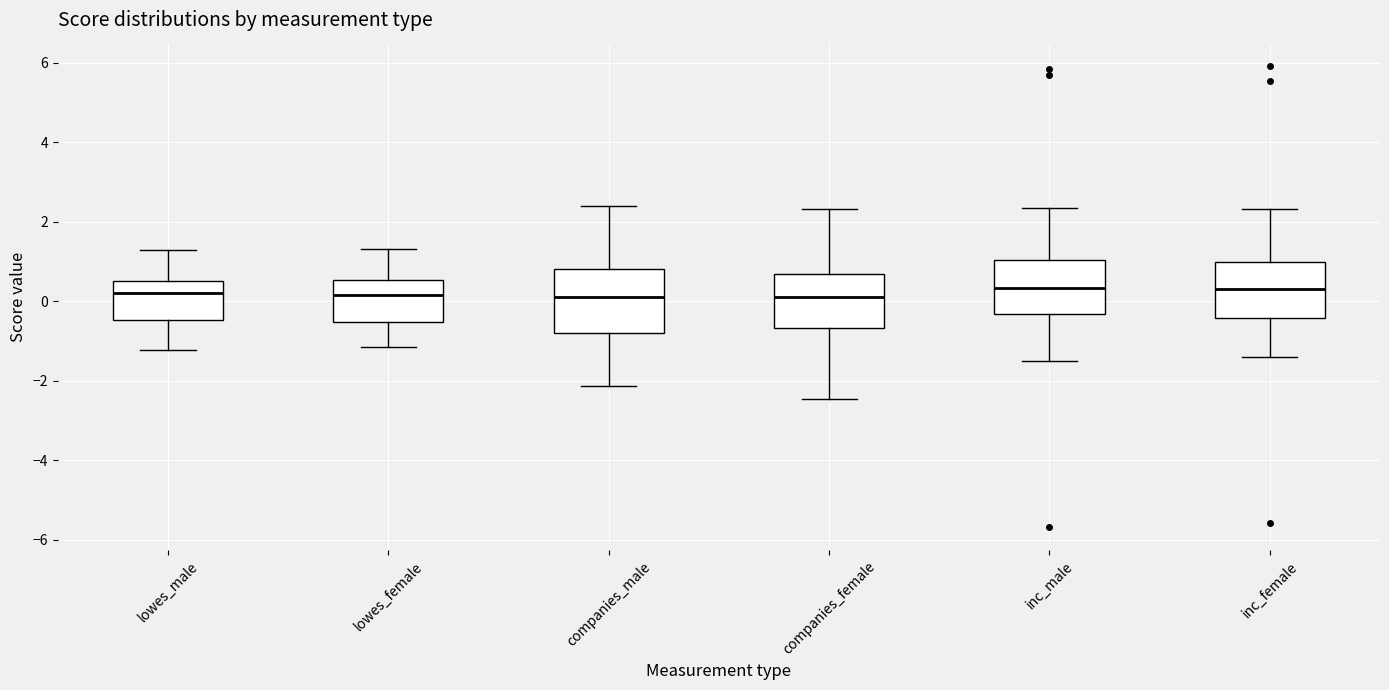

Where does the lower whisker of the box for inc_female end on the y-axis? The values are not printed on the chart, so give them approximately, as read against the axis.

-1.4